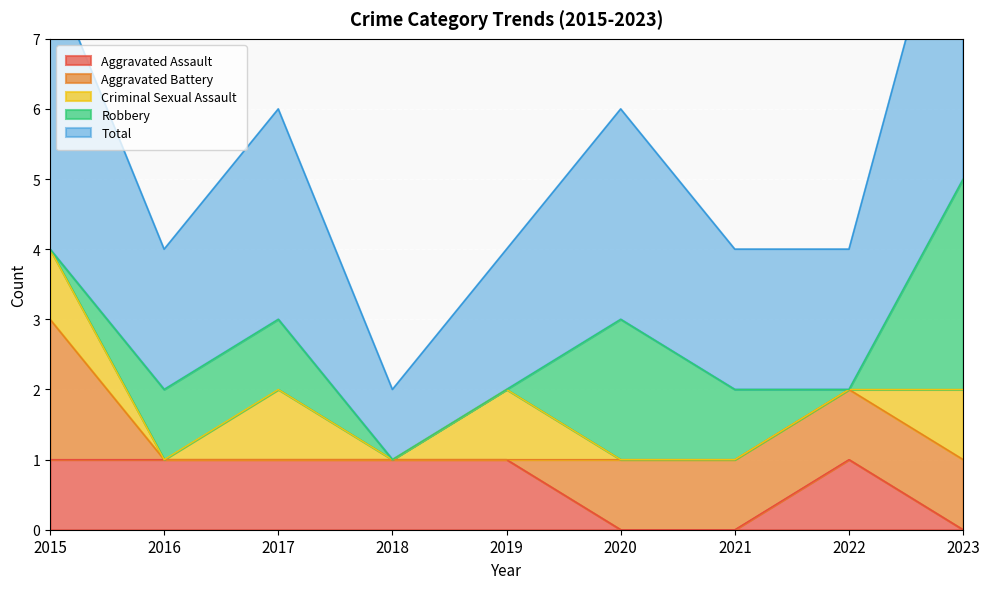

How many intersections are there between Robbery and Aggravated Battery?

2